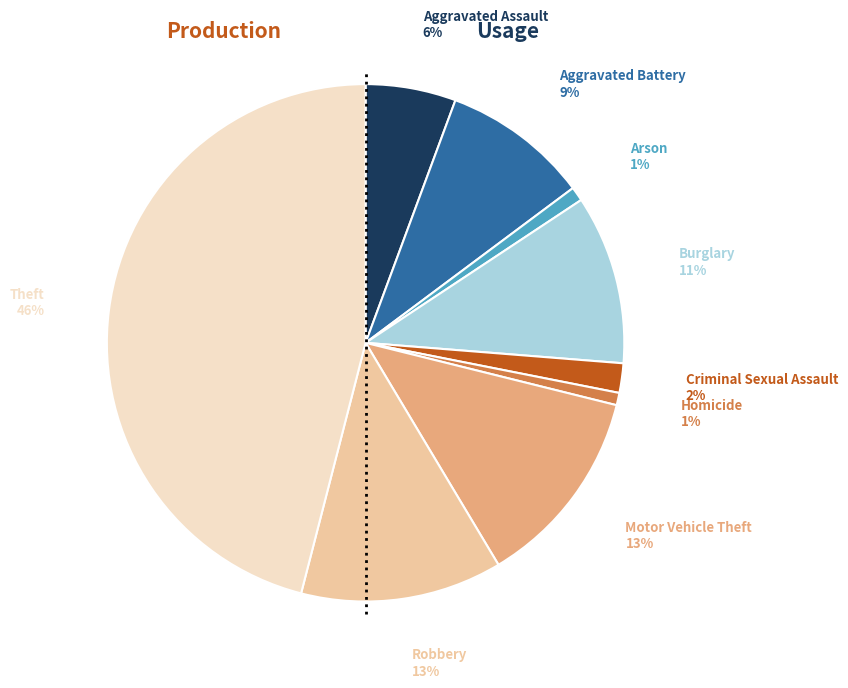

Is there any slice that represents more than half of the pie?

No